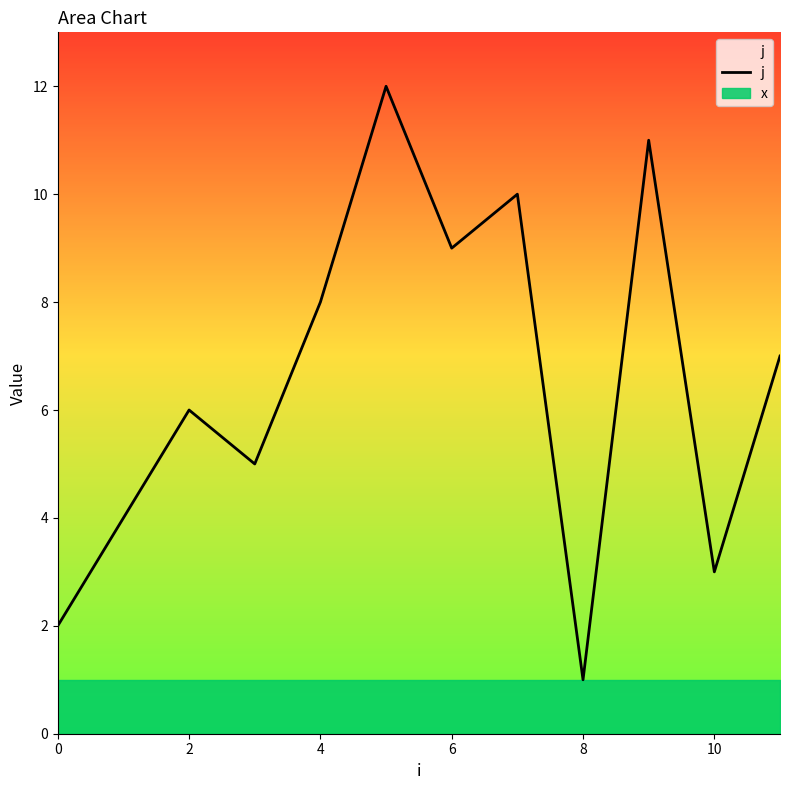

The j series shows 9 at 6. True or false?

True